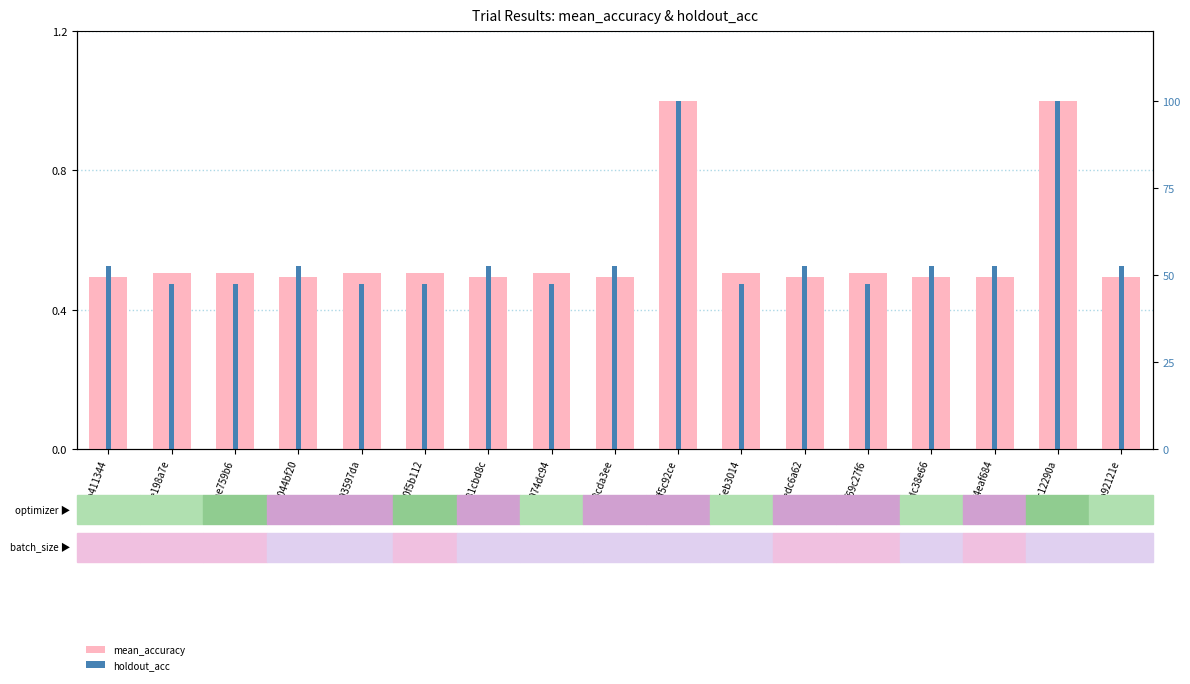

Where is mean_accuracy nearest to the value 0?

9b411344